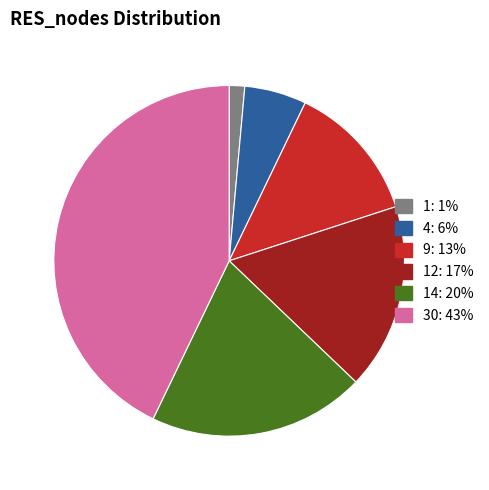

How many segments does this pie chart have?

6